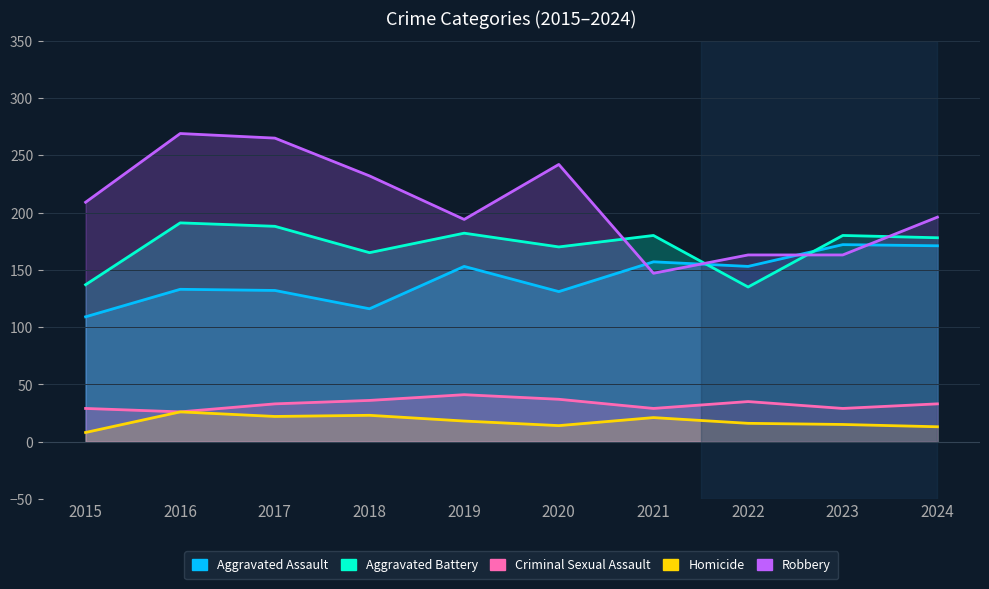

At which category is the sum across all series the highest?

2016